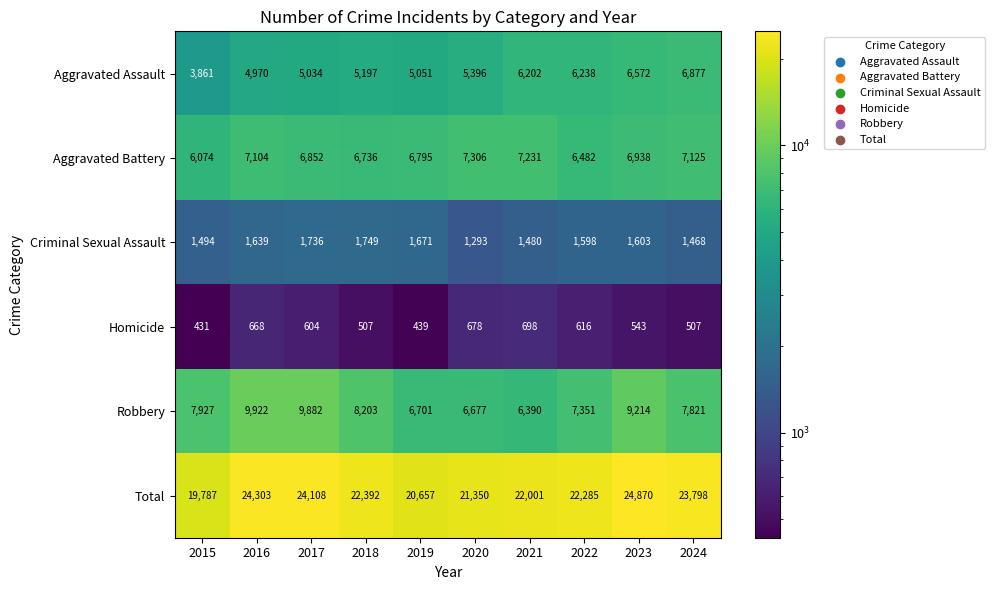

True or false: Total has a value of 8281 at 2019.

False